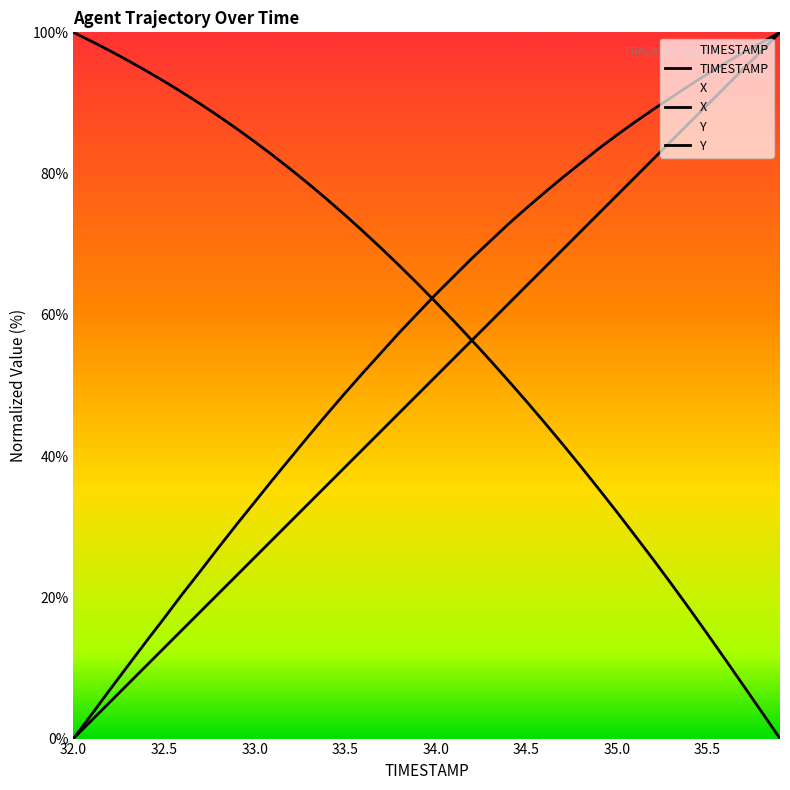

How many times do X and Y cross each other?

1